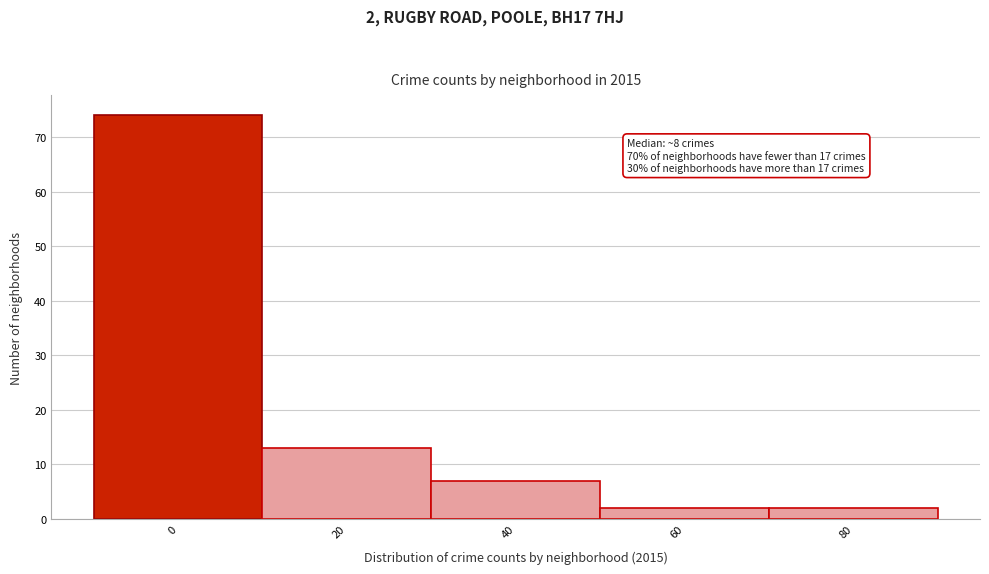

Reading left to right, transcribe all the data shown in this chart.

74	13	7	2	2